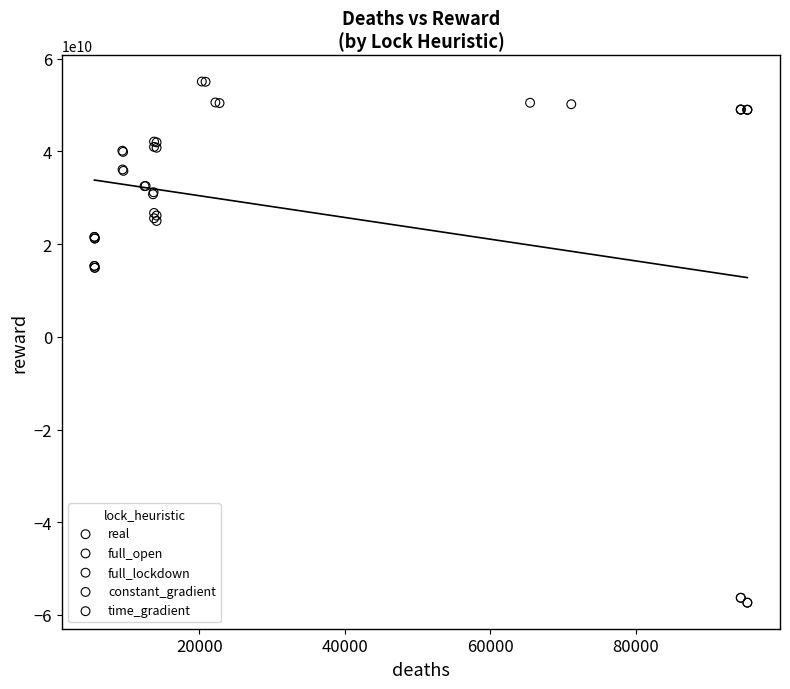

Which series has the largest Y range (max minus min)?

full_open